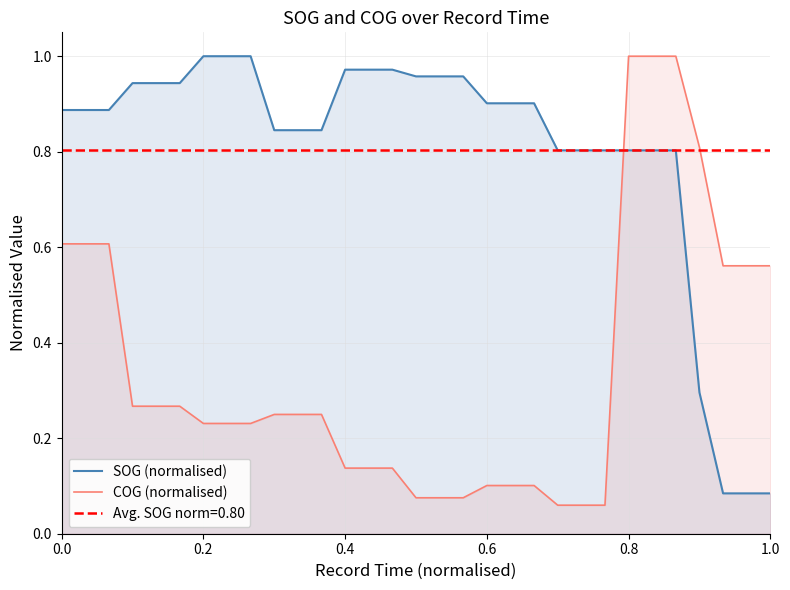

Does the chart display data point markers on the line(s)?

No